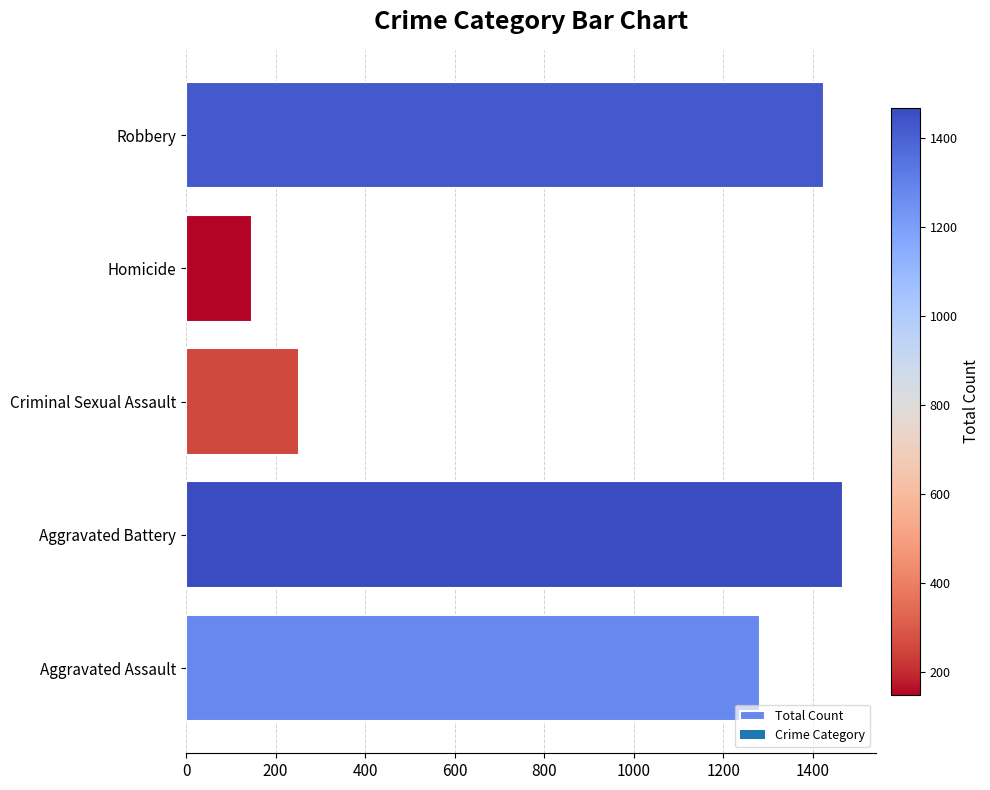

What is the ratio of the value at Robbery to the value at Aggravated Assault?

1.1